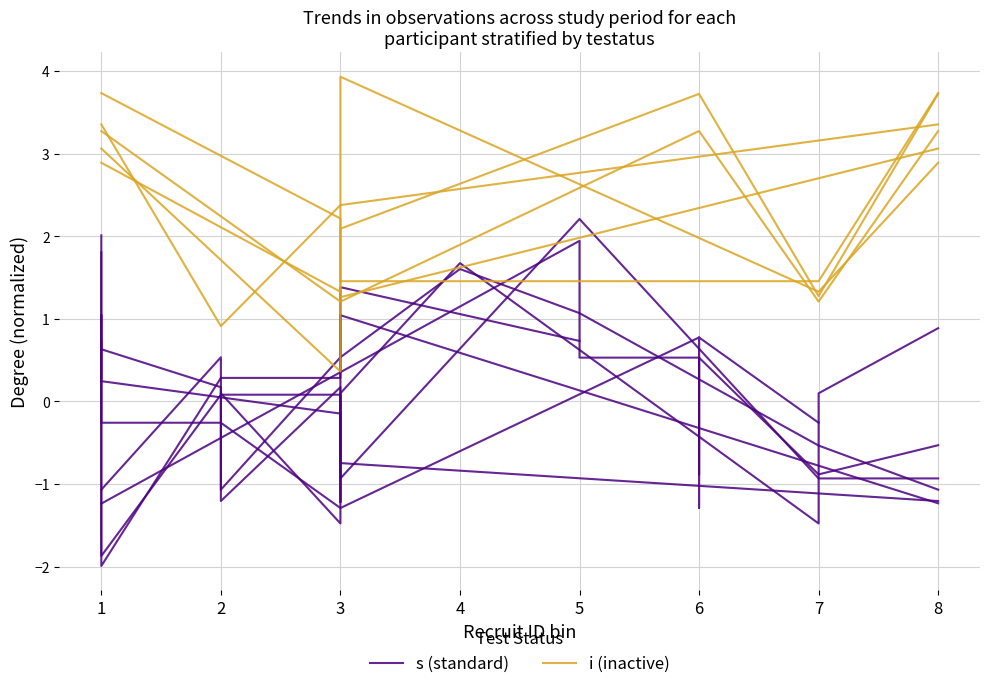

Reading left to right, what are all the values shown in this chart?

s (standard): -1.2	1.9	0.5	0.5	-0.9	0.5	-0.9	-0.5
i (inactive): 3.4	0.9	0.9	2.4	2.4	3.4	3.4	3.4